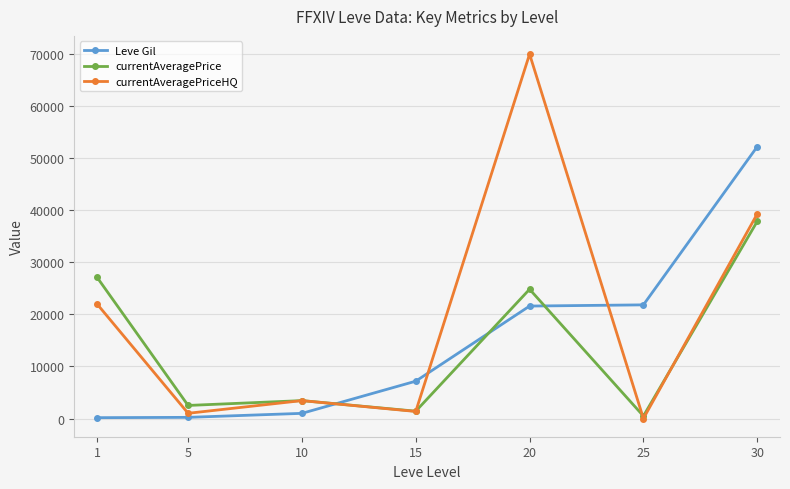

List the series in order of their peak value, lowest first.

currentAveragePrice, Leve Gil, currentAveragePriceHQ